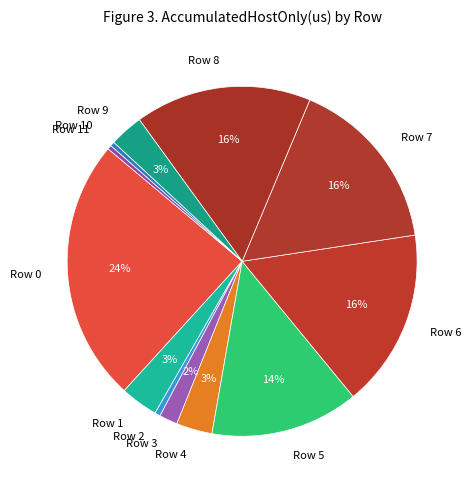

What is the largest slice in the pie chart?

Row 0